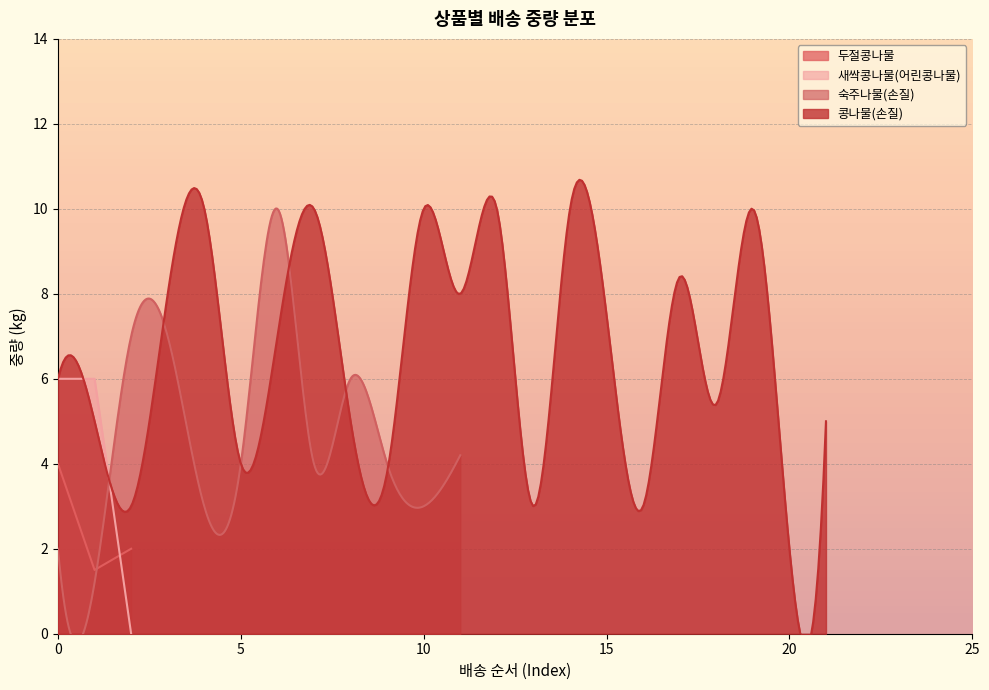

How many data points in 두절콩나물 are above 2?

1